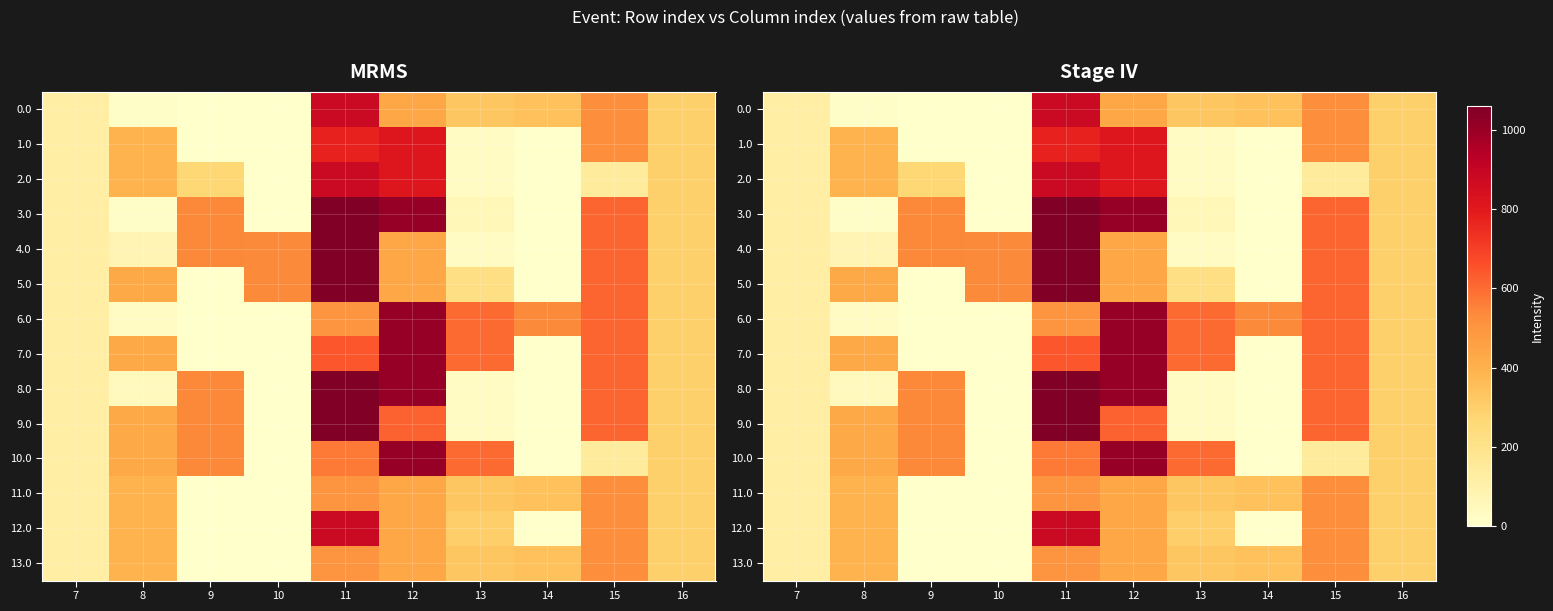

Rank the series by their maximum value, from highest to lowest.

3.0, 4.0, 5.0, 8.0, 9.0, 6.0, 7.0, 10.0, 0.0, 2.0, 12.0, 1.0, 11.0, 13.0